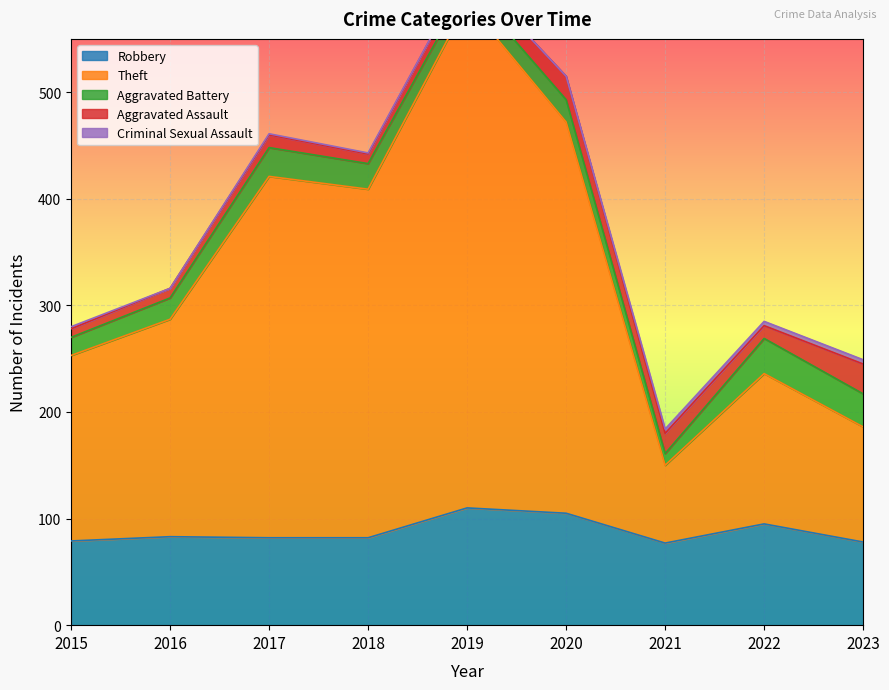

List the labels in order of Aggravated Battery value, largest first.

2022, 2023, 2017, 2018, 2020, 2016, 2015, 2019, 2021